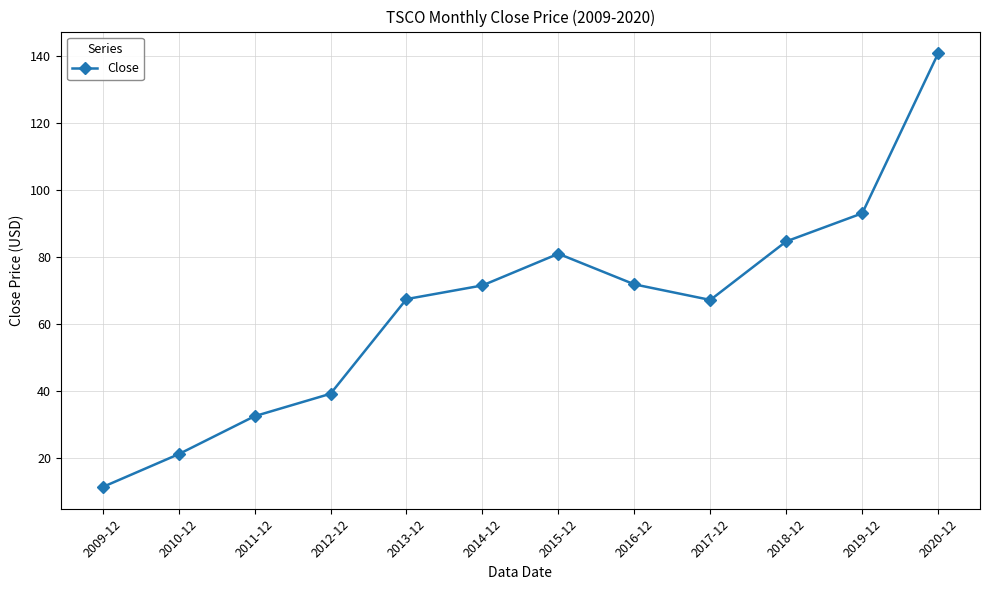

What is the maximum value shown in the chart?

140.9